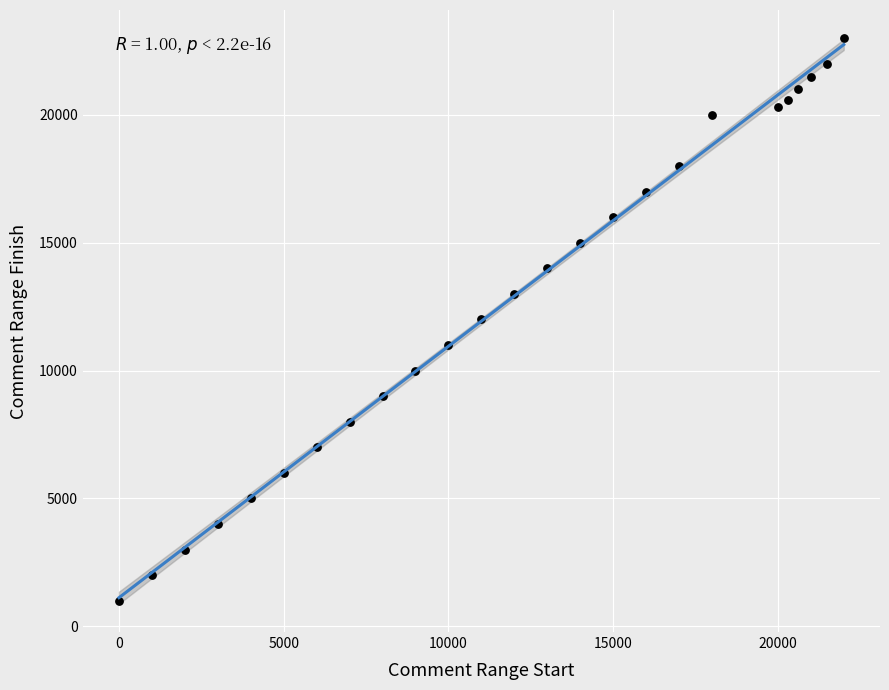

What is the range of Y values (max minus min)?

22000